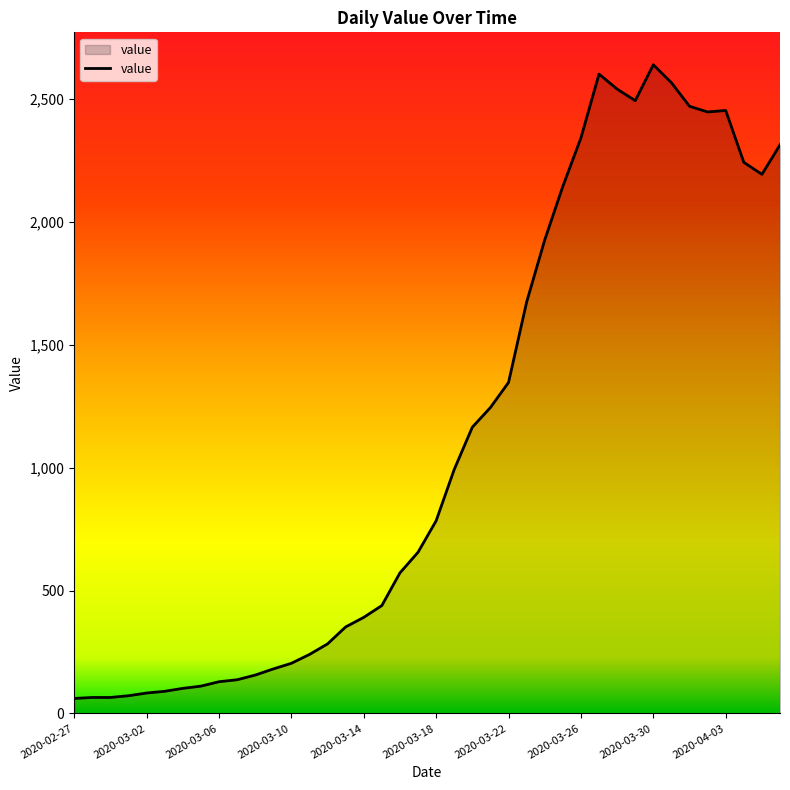

What is the difference between the maximum and minimum values?

2579